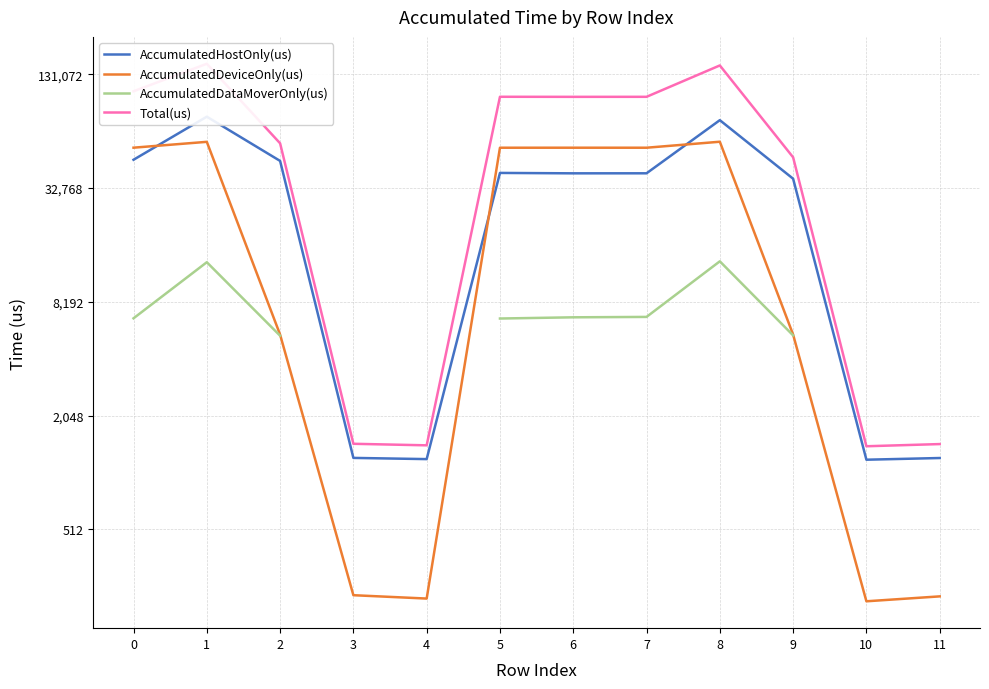

True or false: Total(us) has a value of 99459.0 at 6.

True